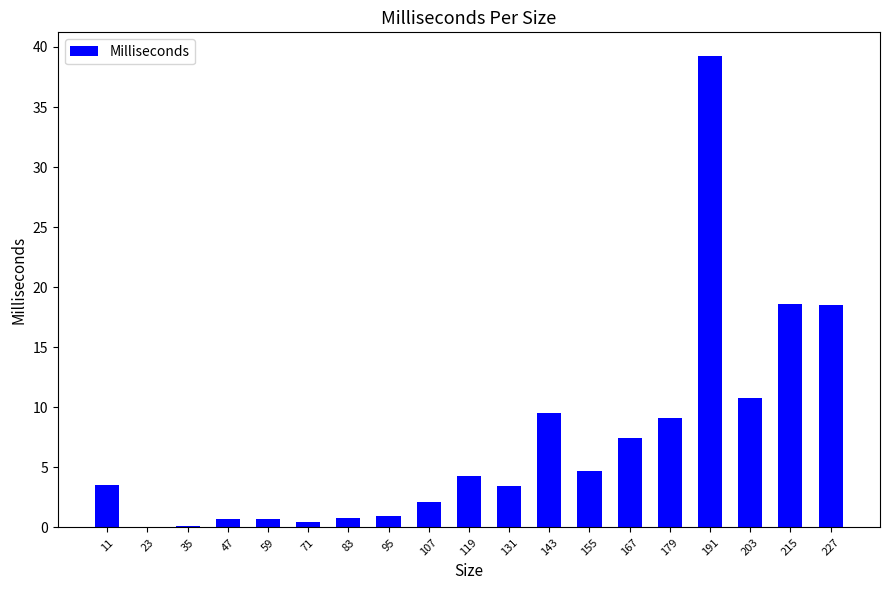

What is the change in value from 155 to 167?

+2.8